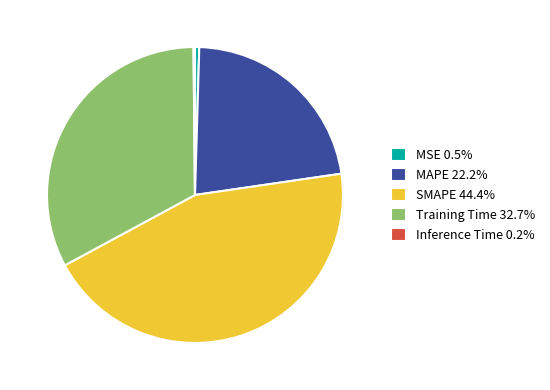

Do MAPE 22.2% and SMAPE 44.4% together represent more than half of the pie?

Yes